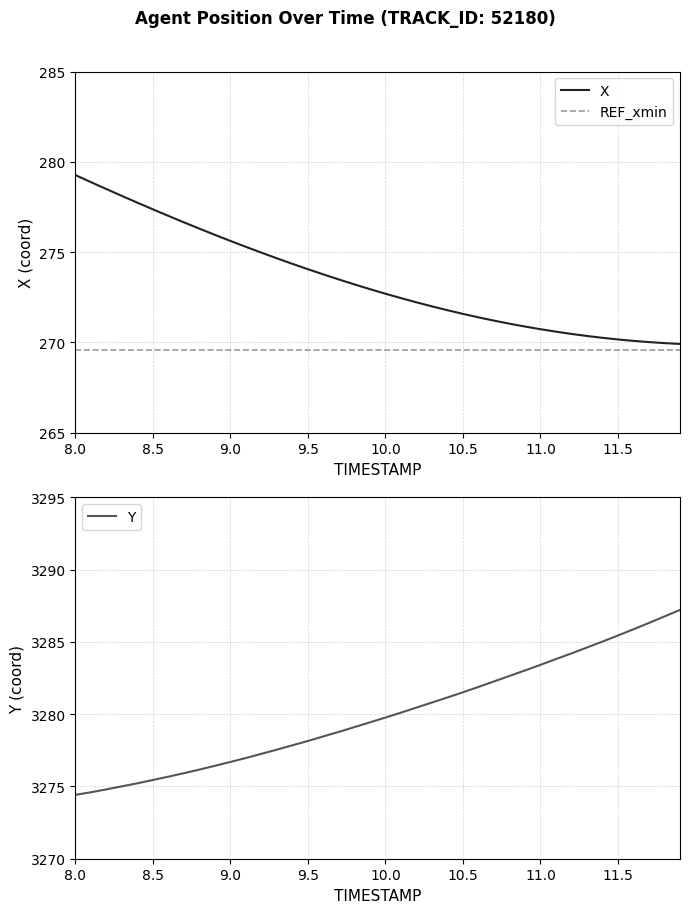

True or false: Y and X intersect in this chart.

False